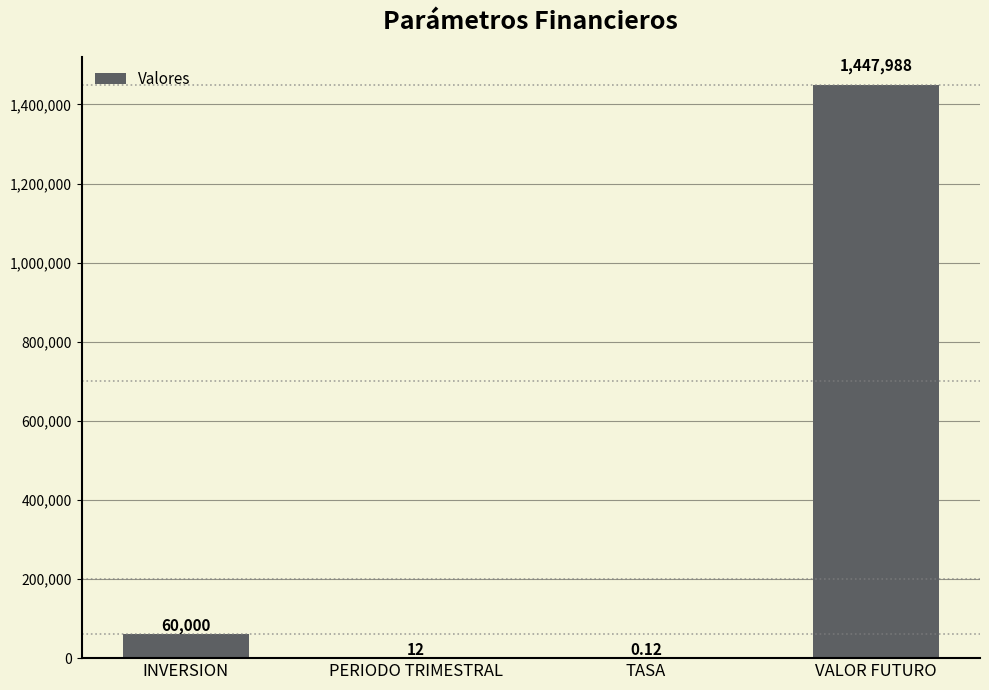

What is the sum of the values at PERIODO TRIMESTRAL and INVERSION?

60012.0